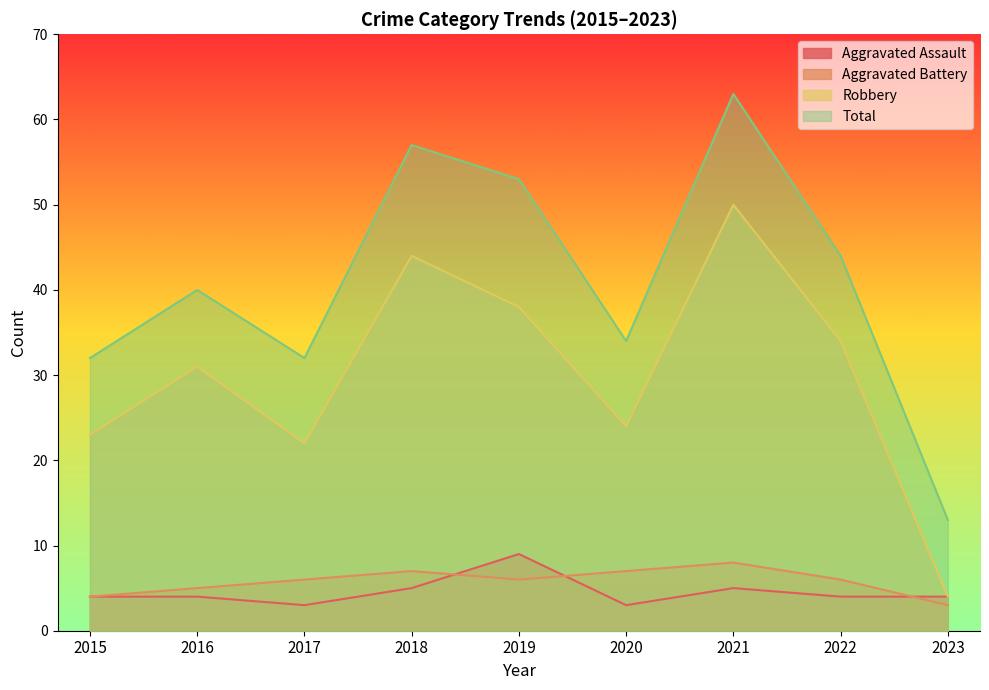

How many lines are shown in the chart?

4